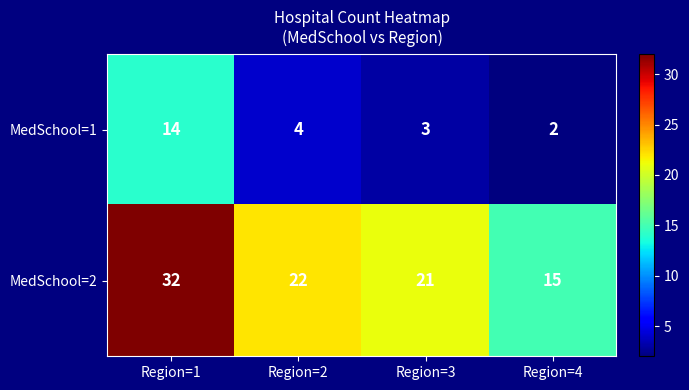

What is the total value across all series at Region=4?

17